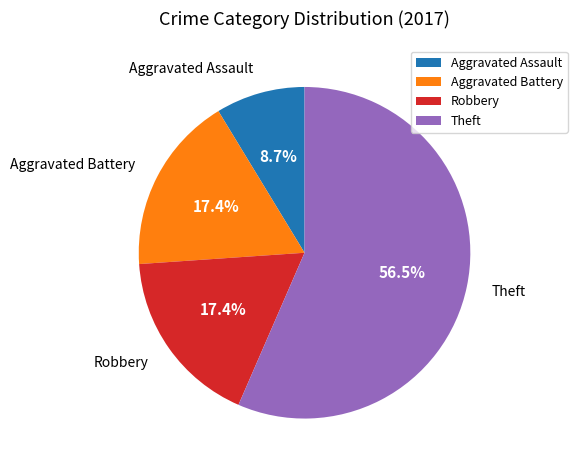

Approximately how many times larger is the value at Robbery compared to Aggravated Assault?

2.0